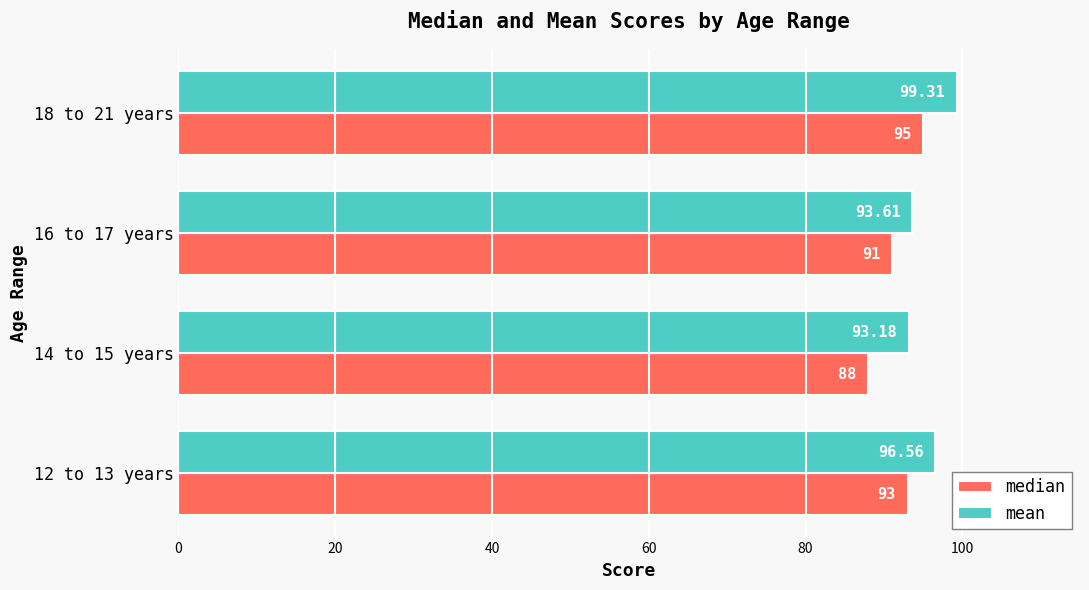

Rank the series by their maximum value, from lowest to highest.

median, mean